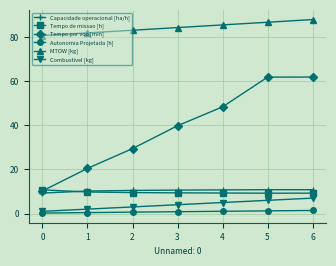

How many lines are shown in the chart?

6